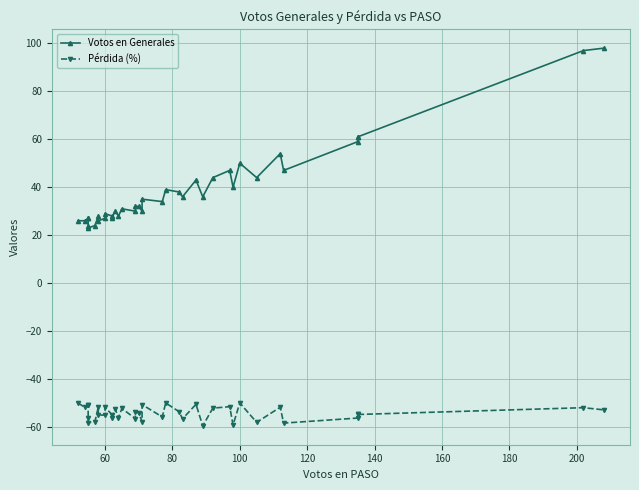

True or false: Pérdida (%) has more than 2 points higher than both neighbors.

True